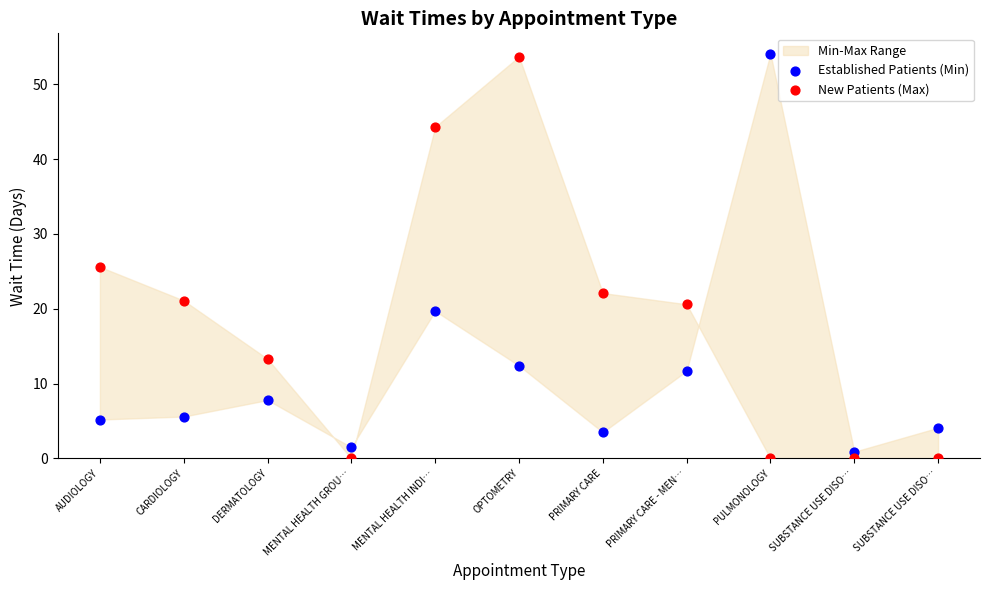

Across all data points, what is the range of Y values (max minus min)?

54.1